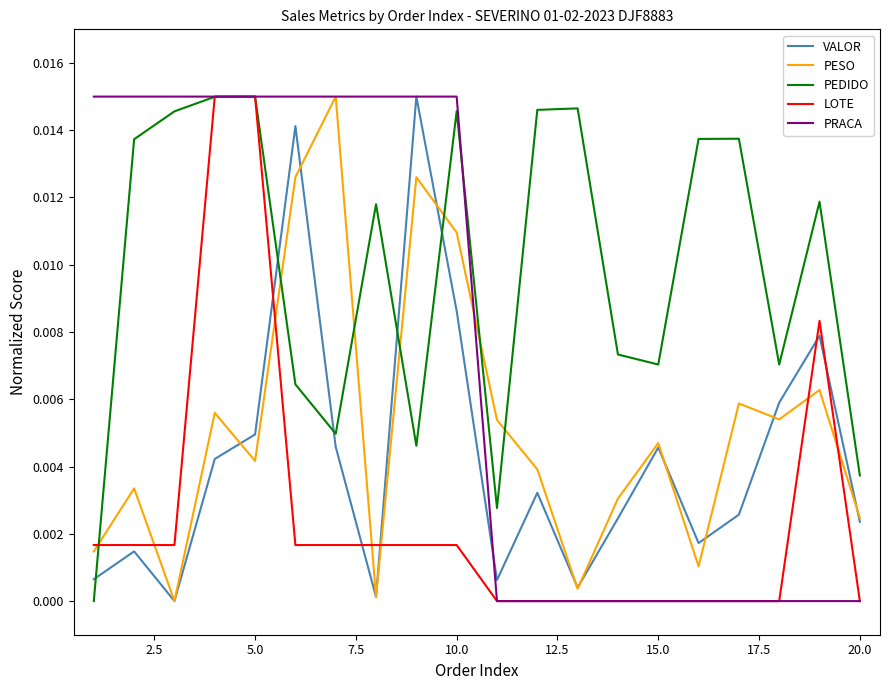

True or false: PESO and LOTE intersect in this chart.

True